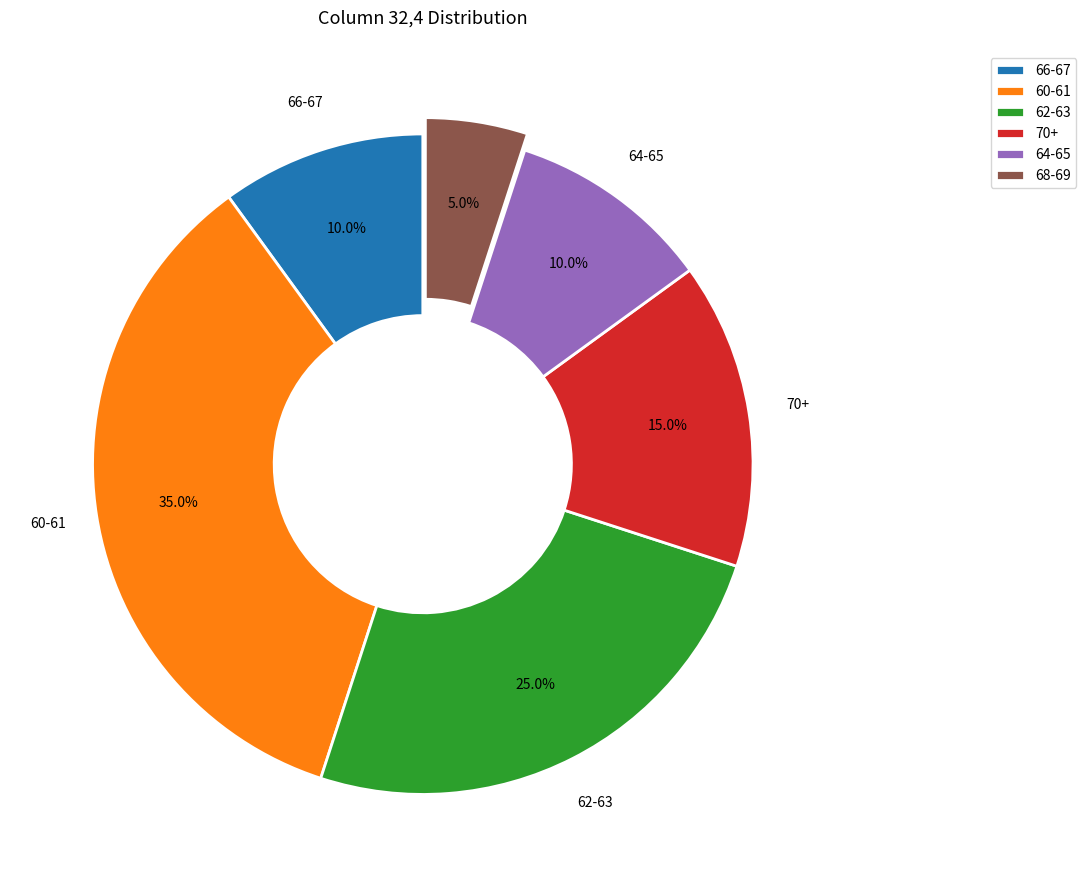

To the nearest percent, what is the difference between the largest and smallest slice percentages?

30%